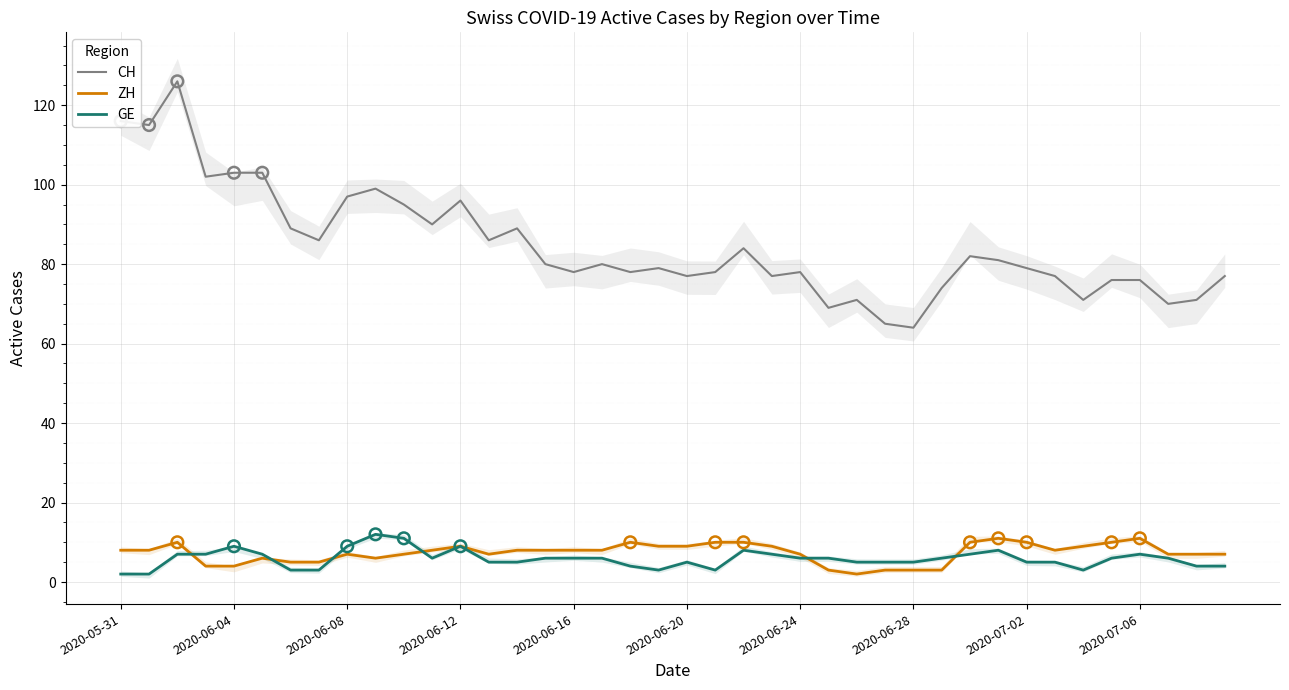

What is the maximum value for CH?

126